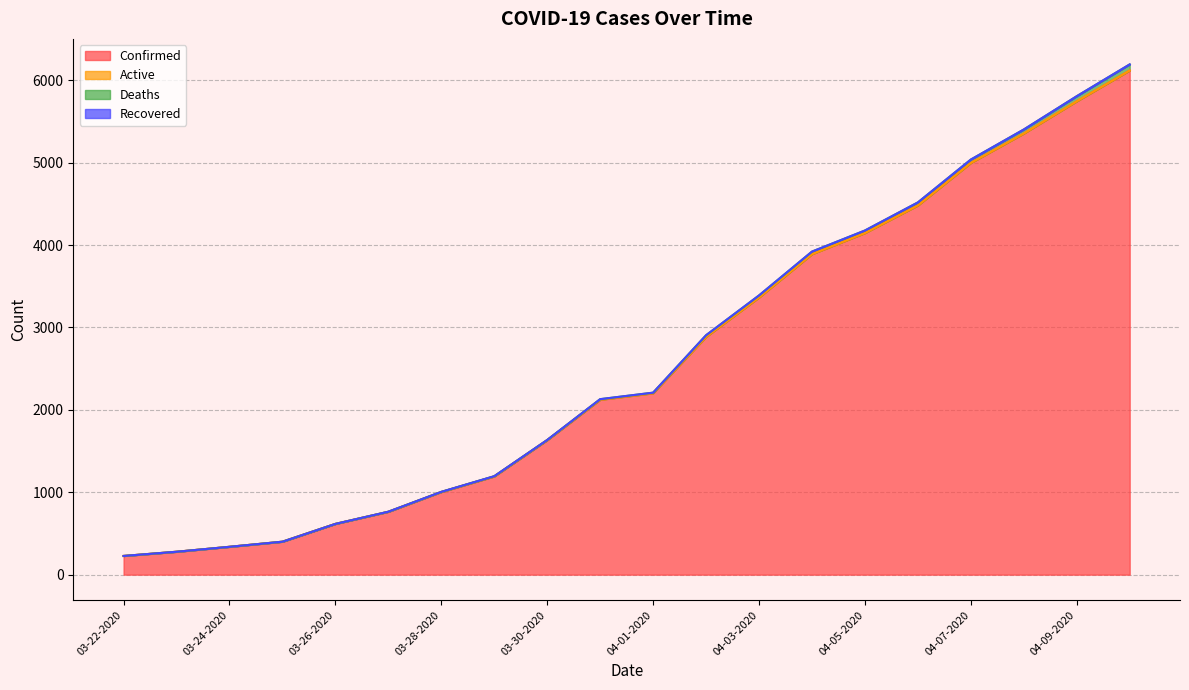

What is the spread (max minus min) of values at 03-25-2020?

400